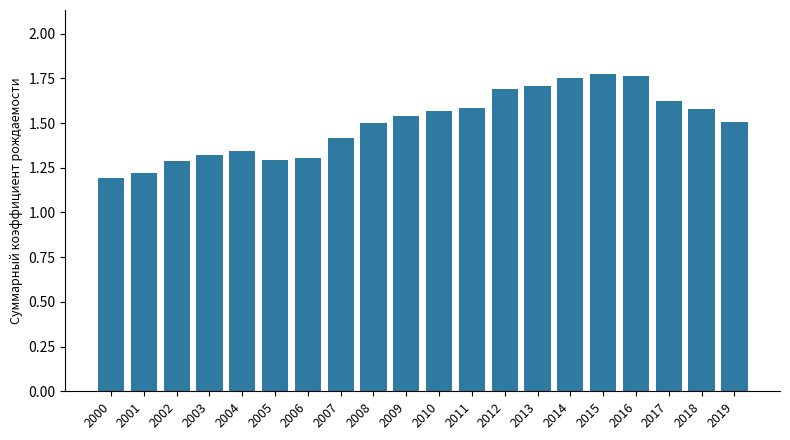

Is it true that the value at 2006 is 1.3?

True